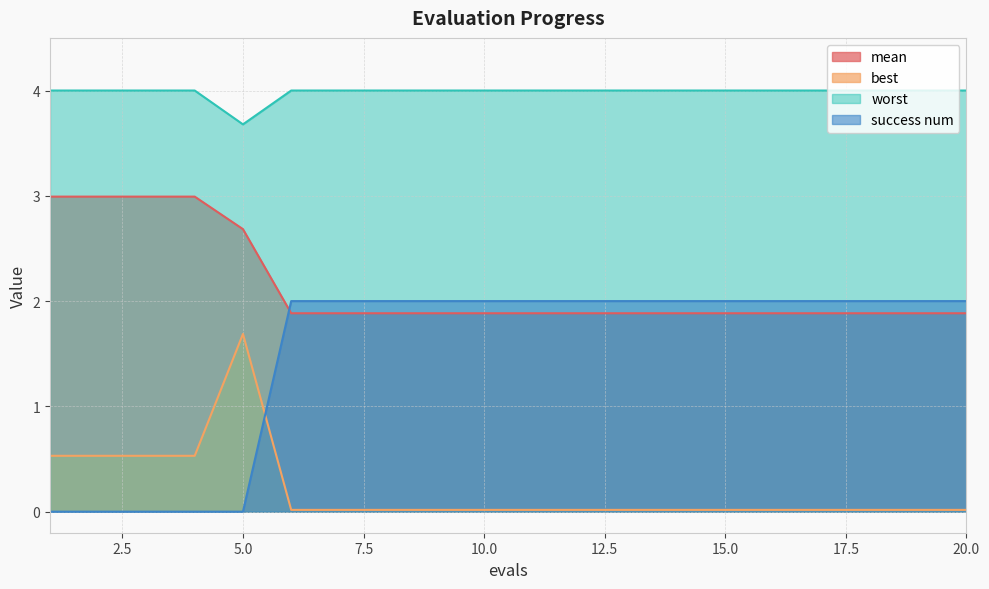

Is it true that worst equals 2.4 at 7?

False